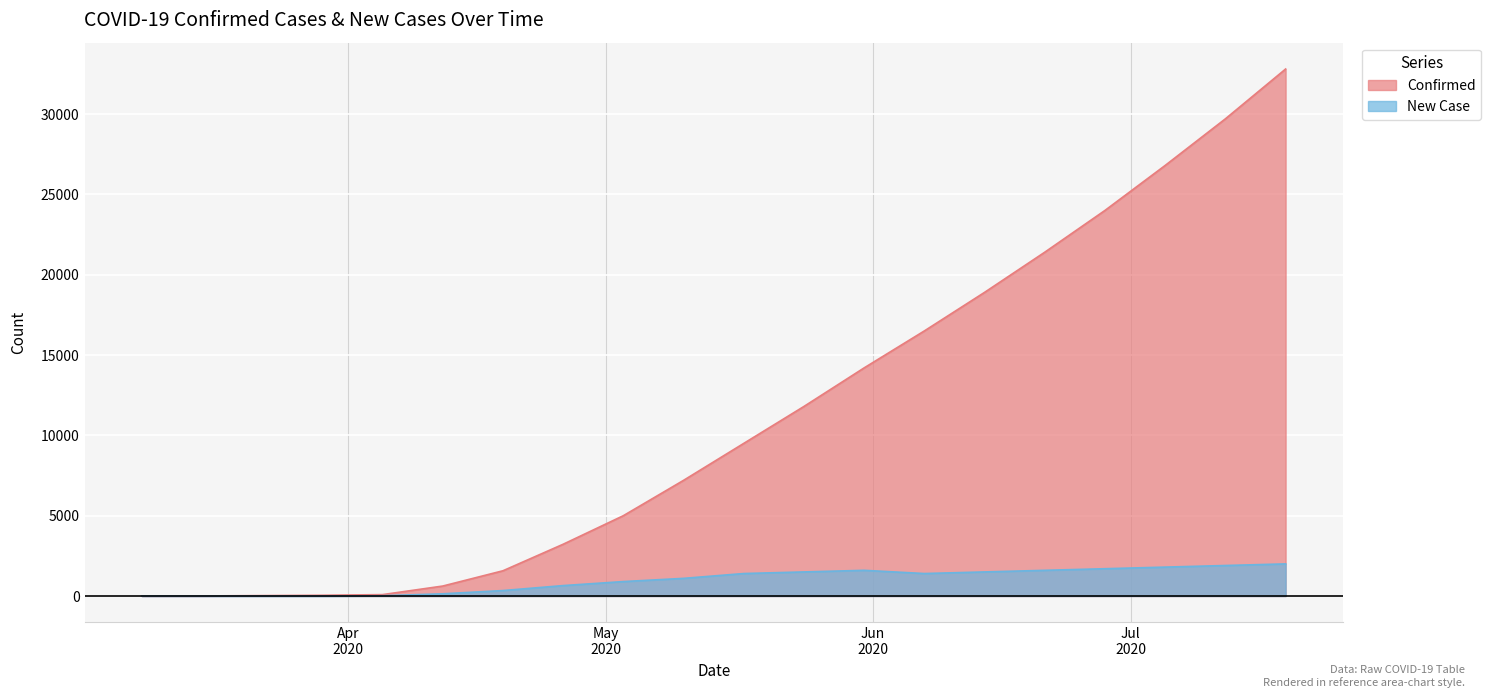

At which label does Confirmed reach its peak?

2020-07-19